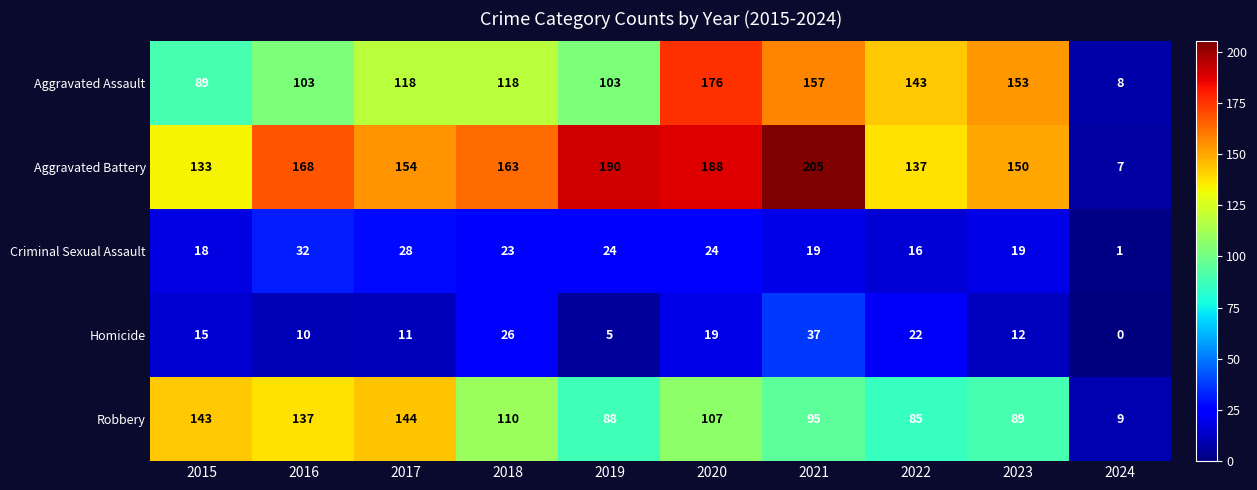

The value of Aggravated Battery at 2023 is 205. True or false?

False